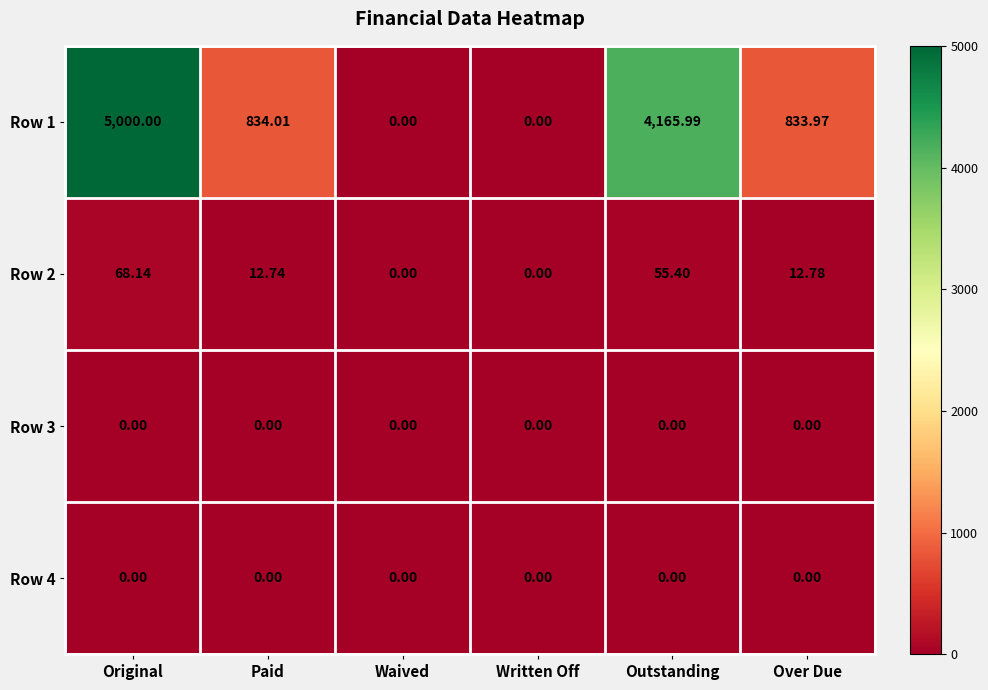

At which category is the sum across all series the highest?

Original